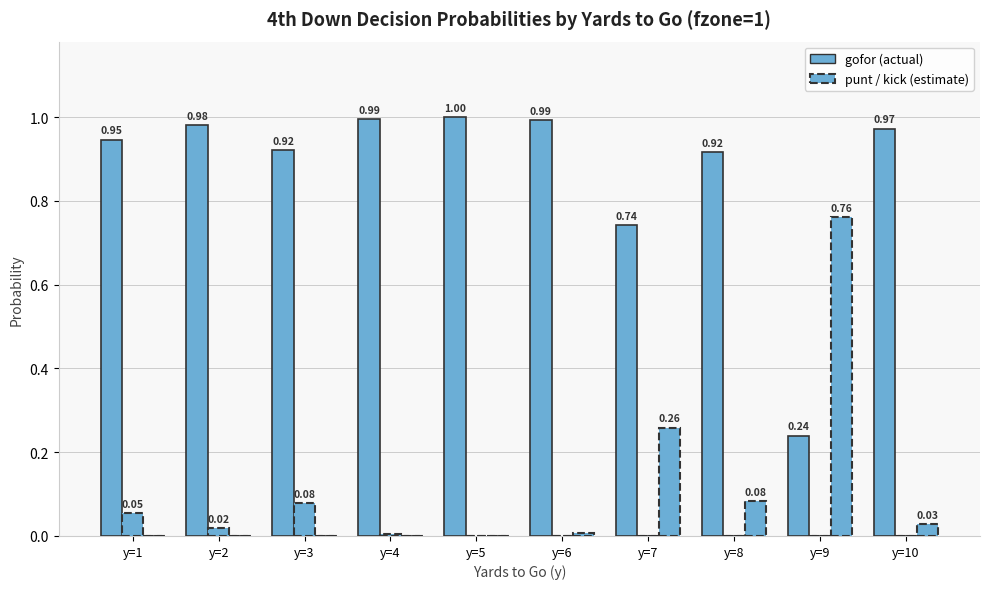

Reading left to right, extract all data points from this chart.

gofor: y=1=0.9	y=2=1.0	y=3=0.9	y=4=1.0	y=5=1.0	y=6=1.0	y=7=0.7	y=8=0.9	y=9=0.2	y=10=1.0
punt: y=1=0.1	y=2=0.0	y=3=0.1	y=4=0.0	y=5=0.0	y=6=0.0	y=7=0.0	y=8=0.0	y=9=0.0	y=10=0.0
kick: y=1=0.0	y=2=0.0	y=3=0.0	y=4=0.0	y=5=0.0	y=6=0.0	y=7=0.3	y=8=0.1	y=9=0.8	y=10=0.0